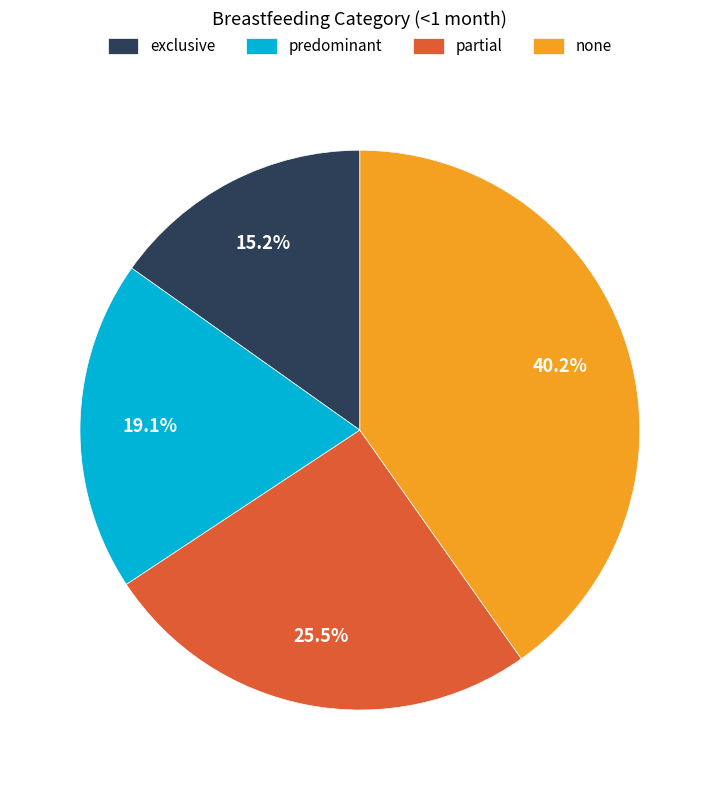

Rank the categories by value from lowest to highest.

exclusive, predominant, partial, none